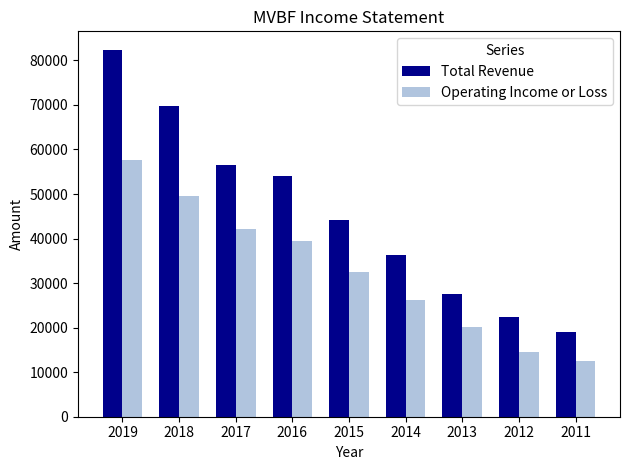

Count the number of categories in the chart.

9